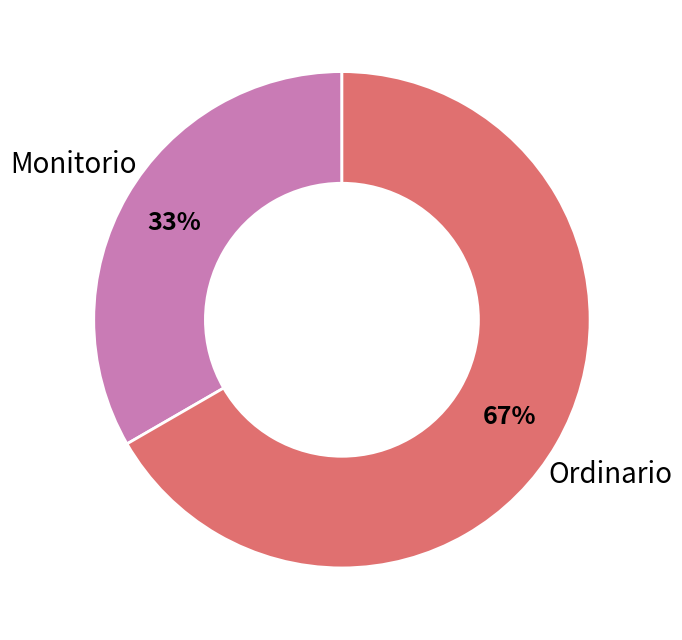

Combined, do Monitorio and Ordinario account for over 50%?

Yes